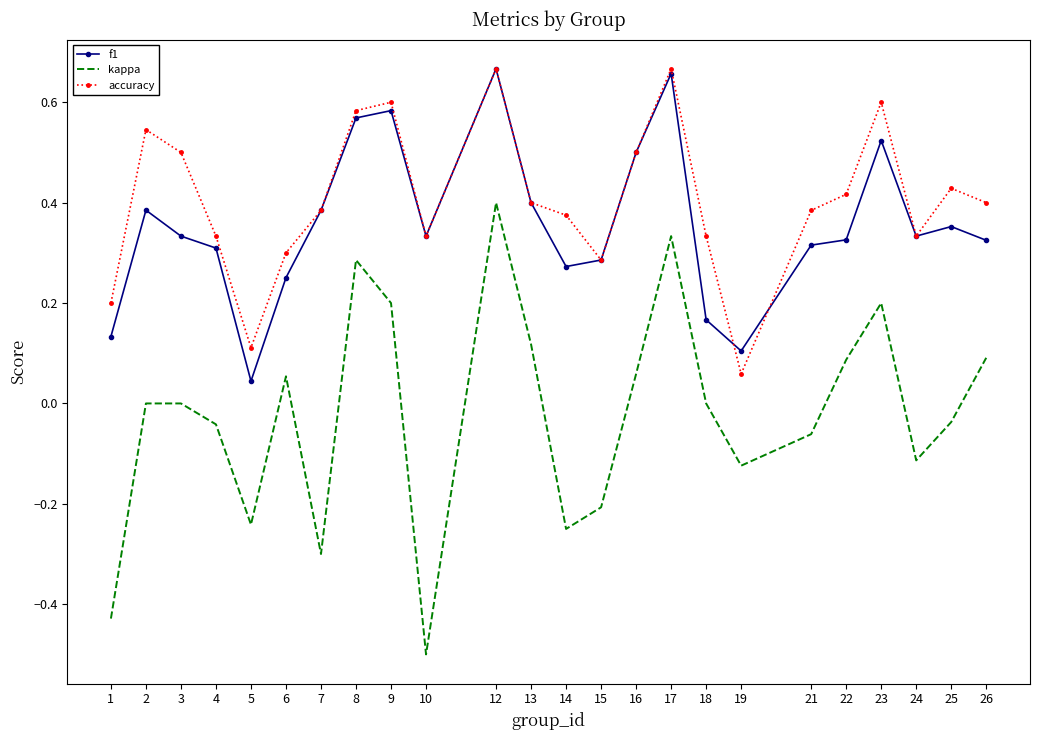

Which series has the largest range (max minus min)?

kappa